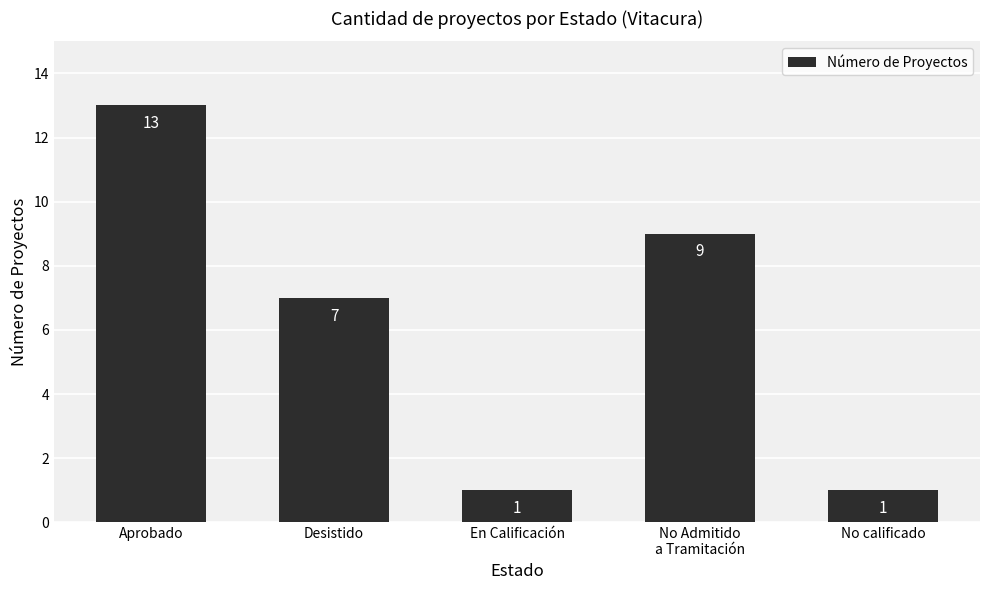

Reading left to right, list all the values displayed in this chart.

Aprobado=13	Desistido=7	En Calificación=1	No Admitido
a Tramitación=9	No calificado=1